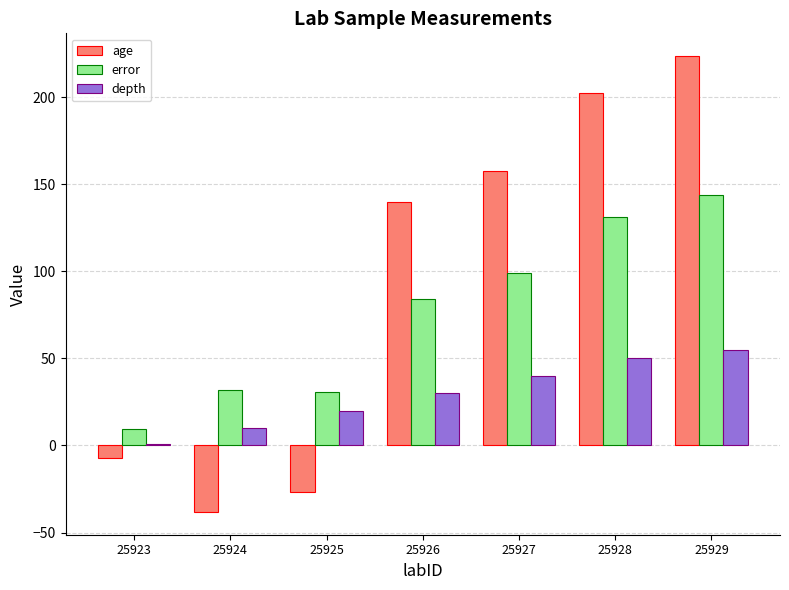

Which series has the widest spread of values?

age